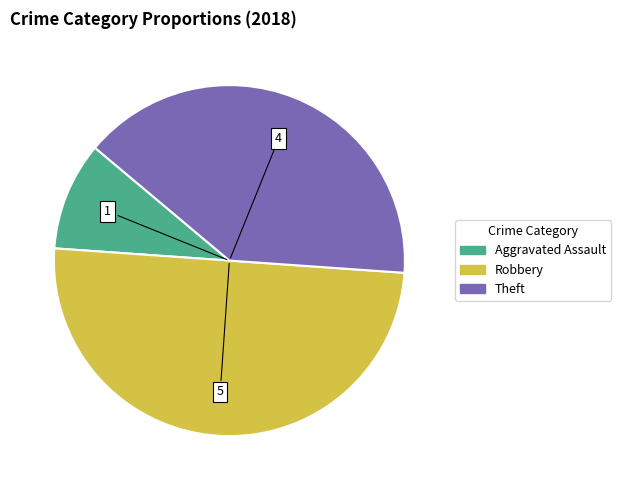

Count the number of slices in the pie.

3